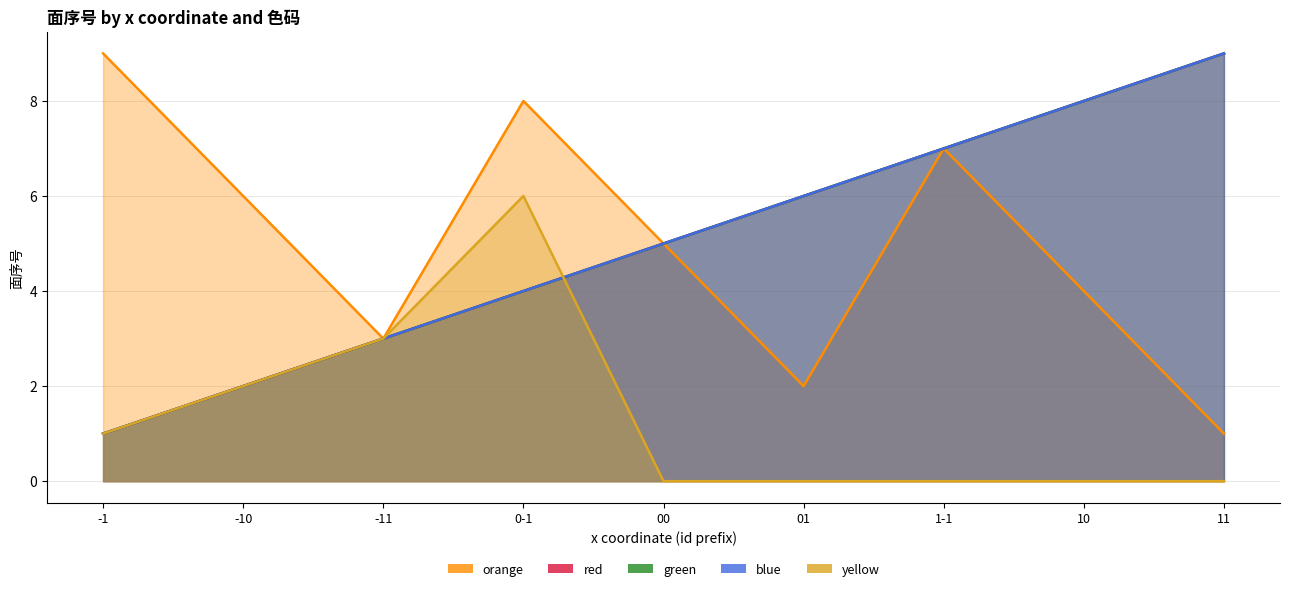

How many values in yellow are above zero?

4